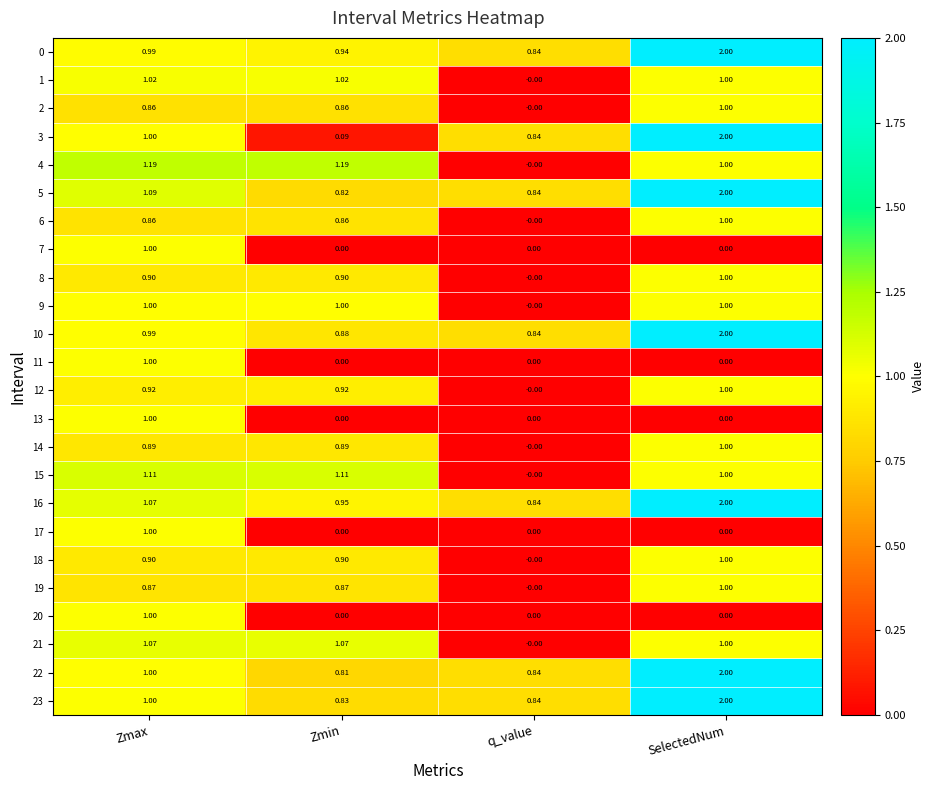

Rank the categories by 10 value from highest to lowest.

SelectedNum, Zmax, Zmin, q_value